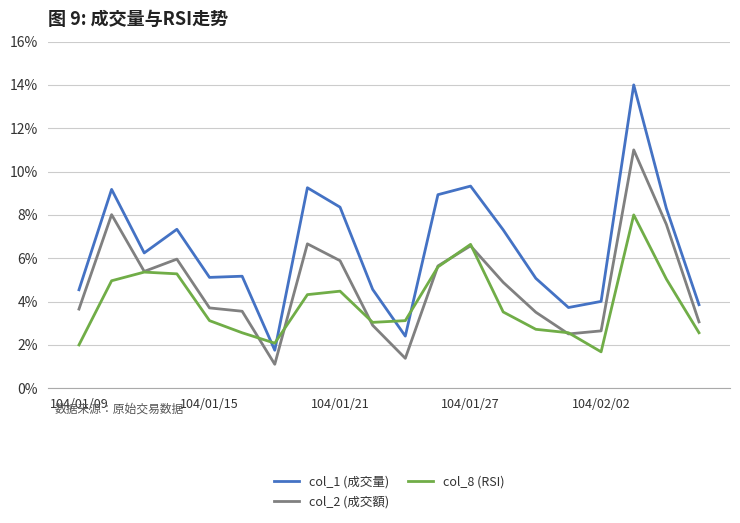

True or false: col_1 (成交量) has more than 1 interior local peaks.

True